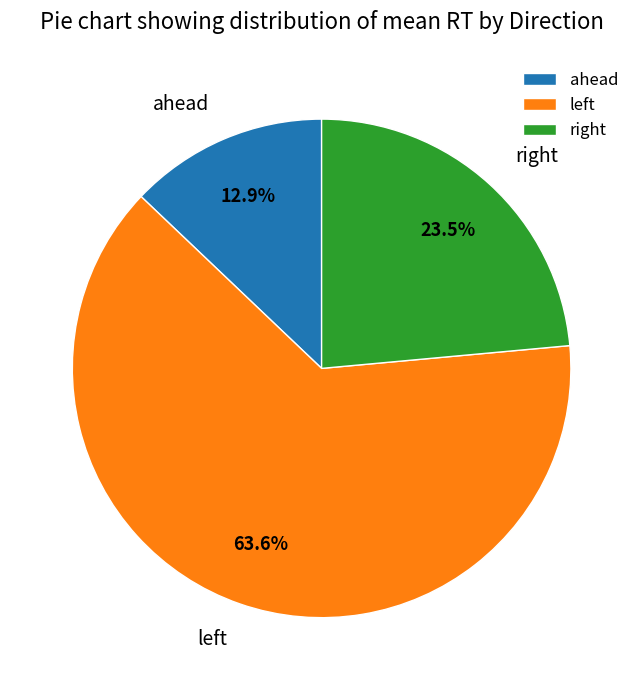

How many segments does this pie chart have?

3